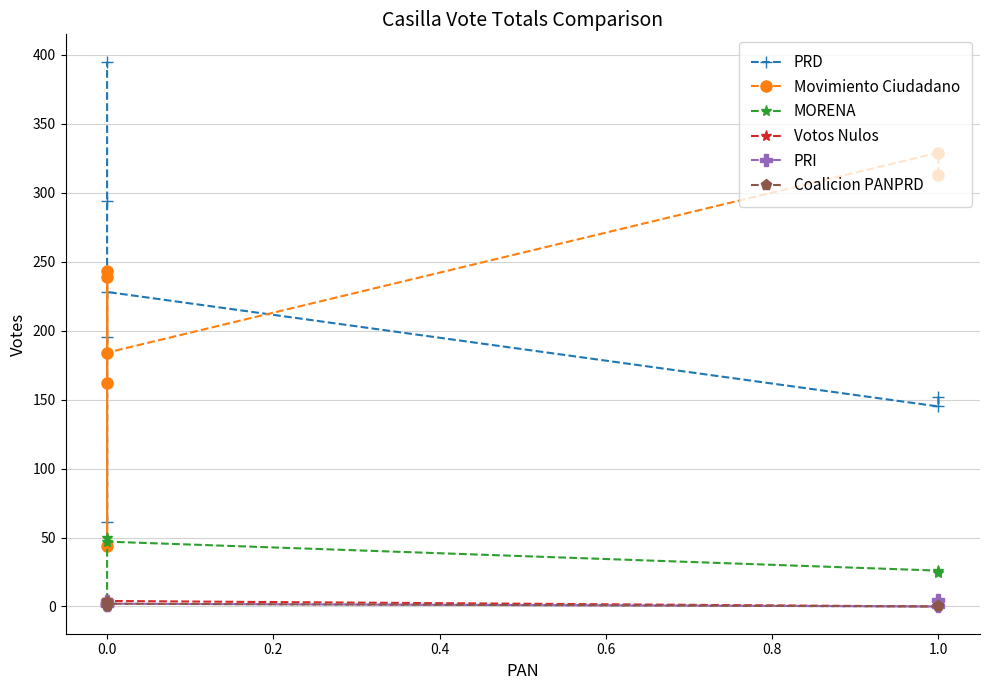

Between 1.0 and 0.0, which series saw the biggest shift?

PRD